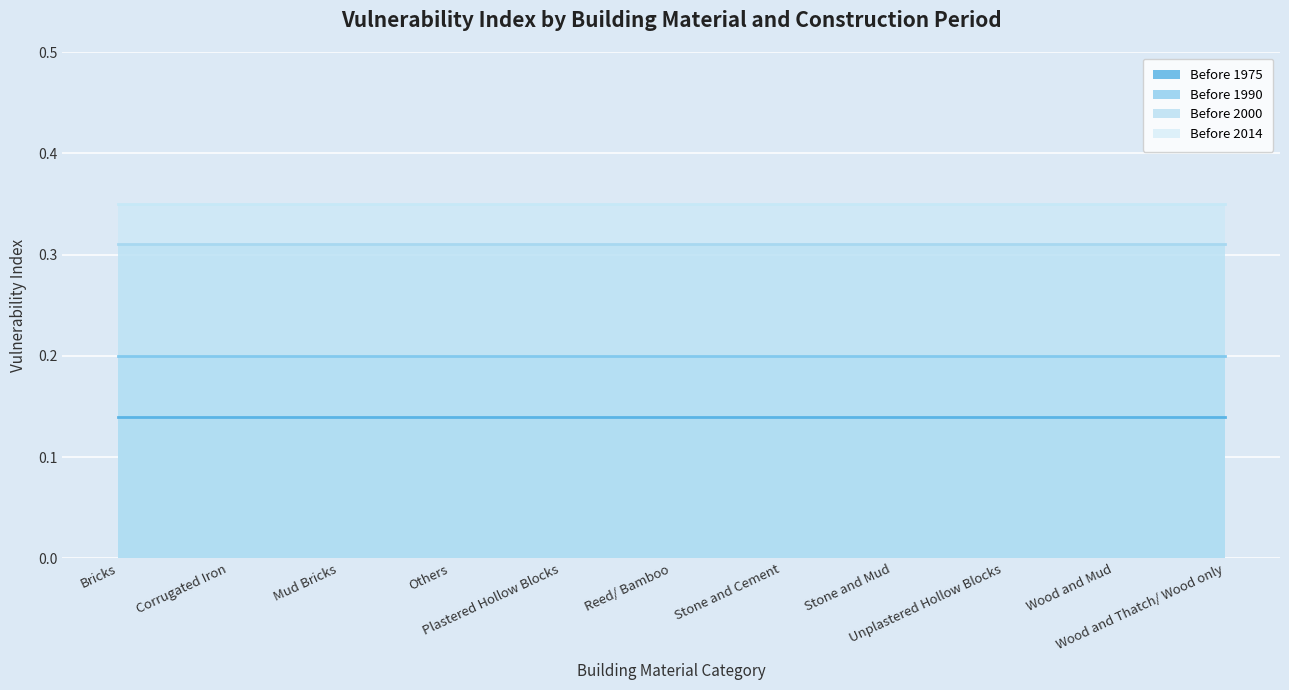

Is the value of Before 1990 at Unplastered Hollow Blocks greater than the value of Before 2000 at Plastered Hollow Blocks?

No